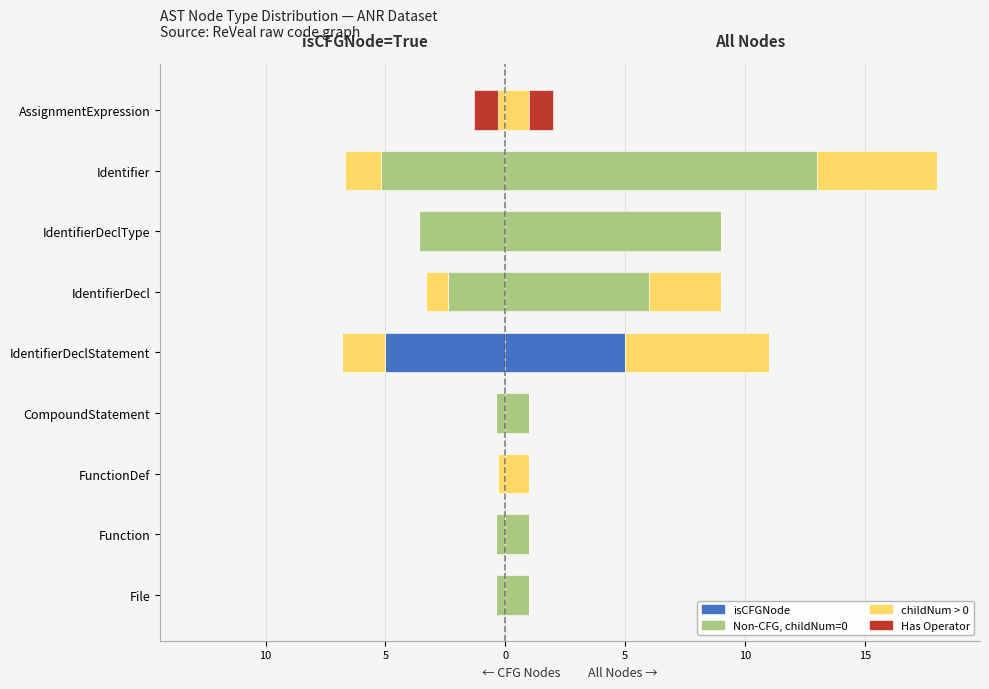

The Has Operator series shows 0 at IdentifierDecl. True or false?

False